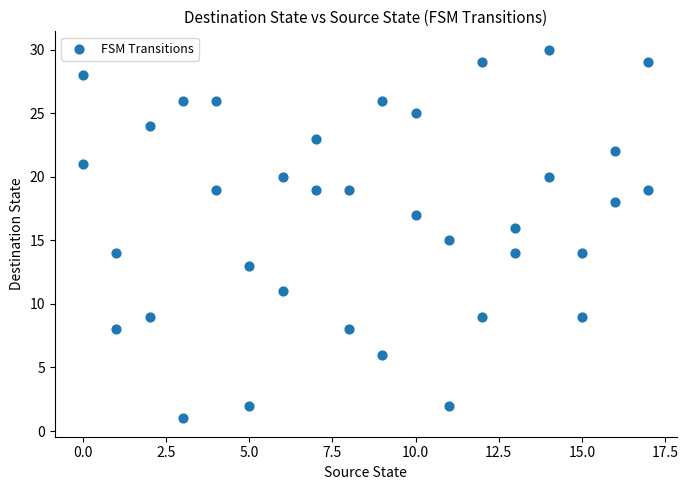

What is the range of Y values (max minus min)?

29